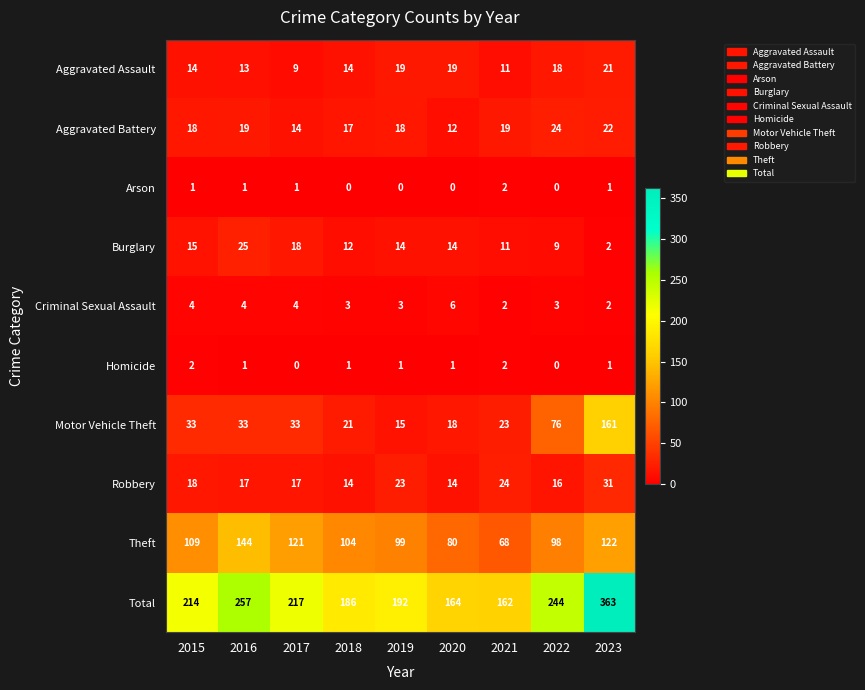

The Robbery series shows 34 at 2019. True or false?

False